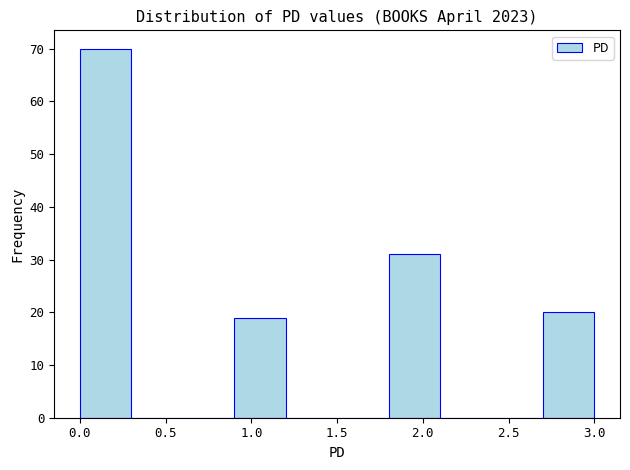

Over which range of the x-axis is the bar tallest?

0.0 to 0.3